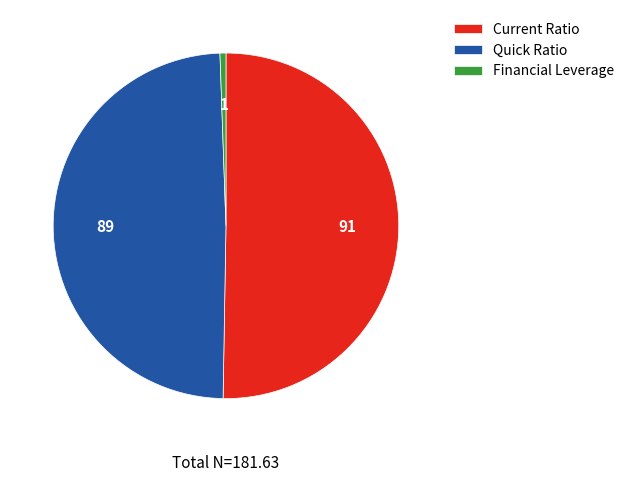

Which slice represents more than half of the pie?

Current Ratio